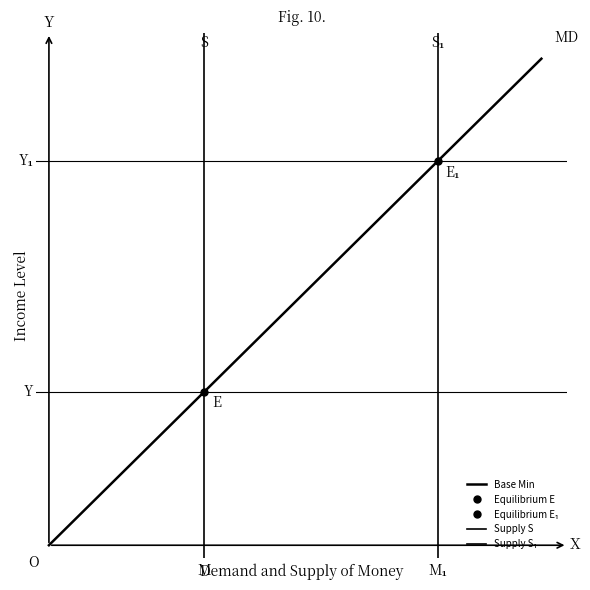

What is the value of the Base Min point at the 2nd from the left?

19